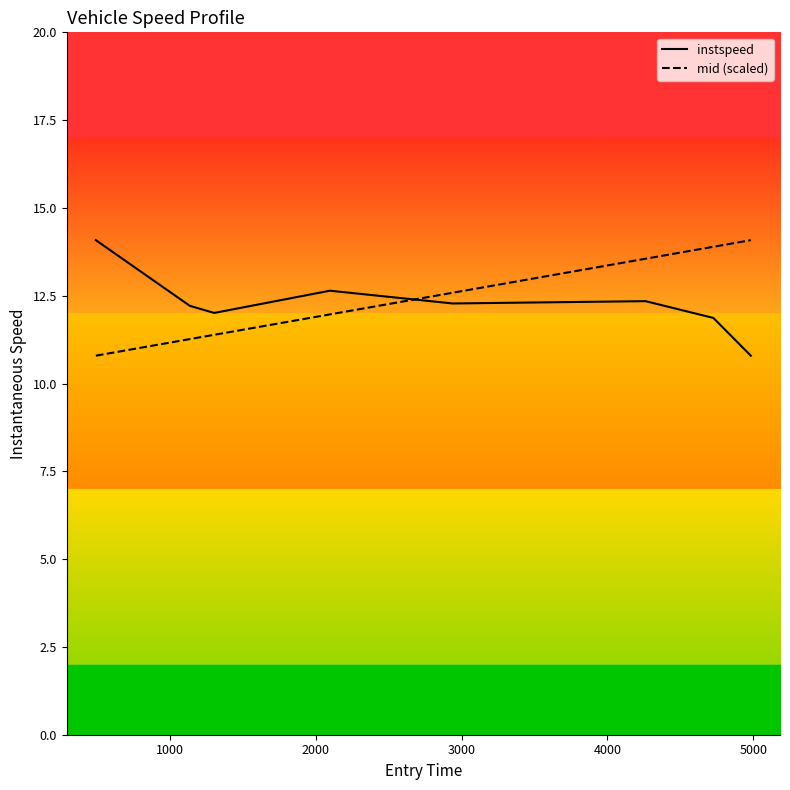

What is the difference between the maximum and second lowest values in the instspeed series?

2.2